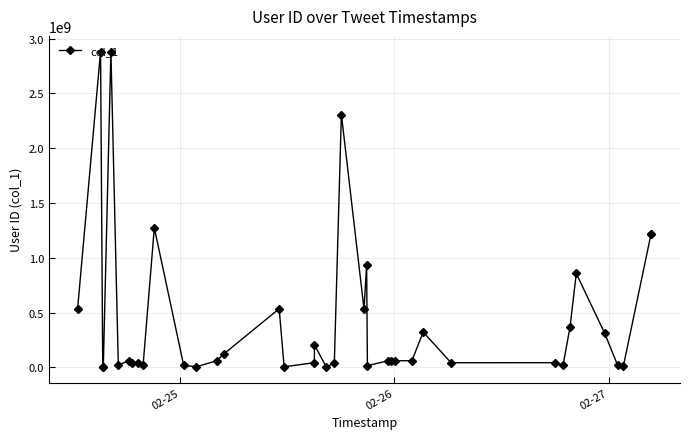

What is the maximum value shown in the chart?

2880392523